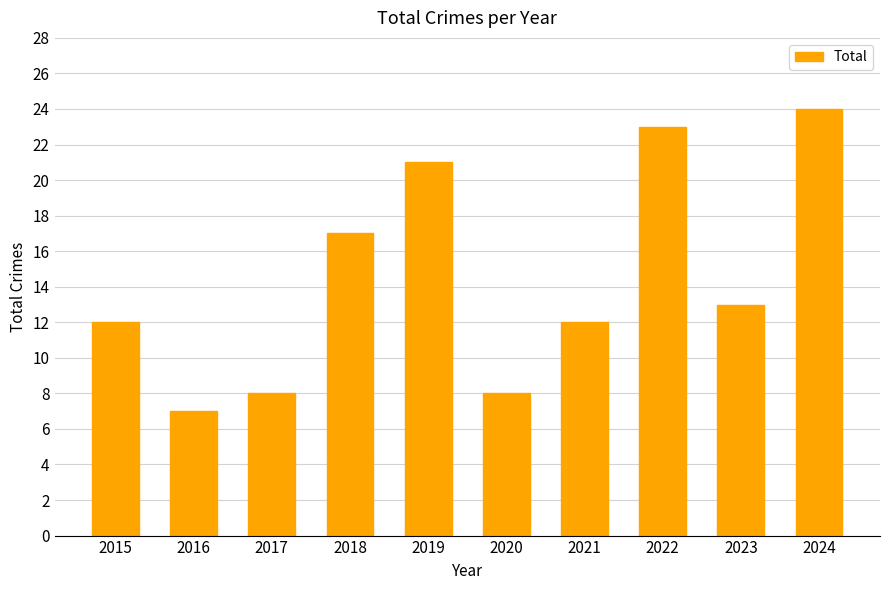

What value does the data have at 2021, to the nearest 5?

10